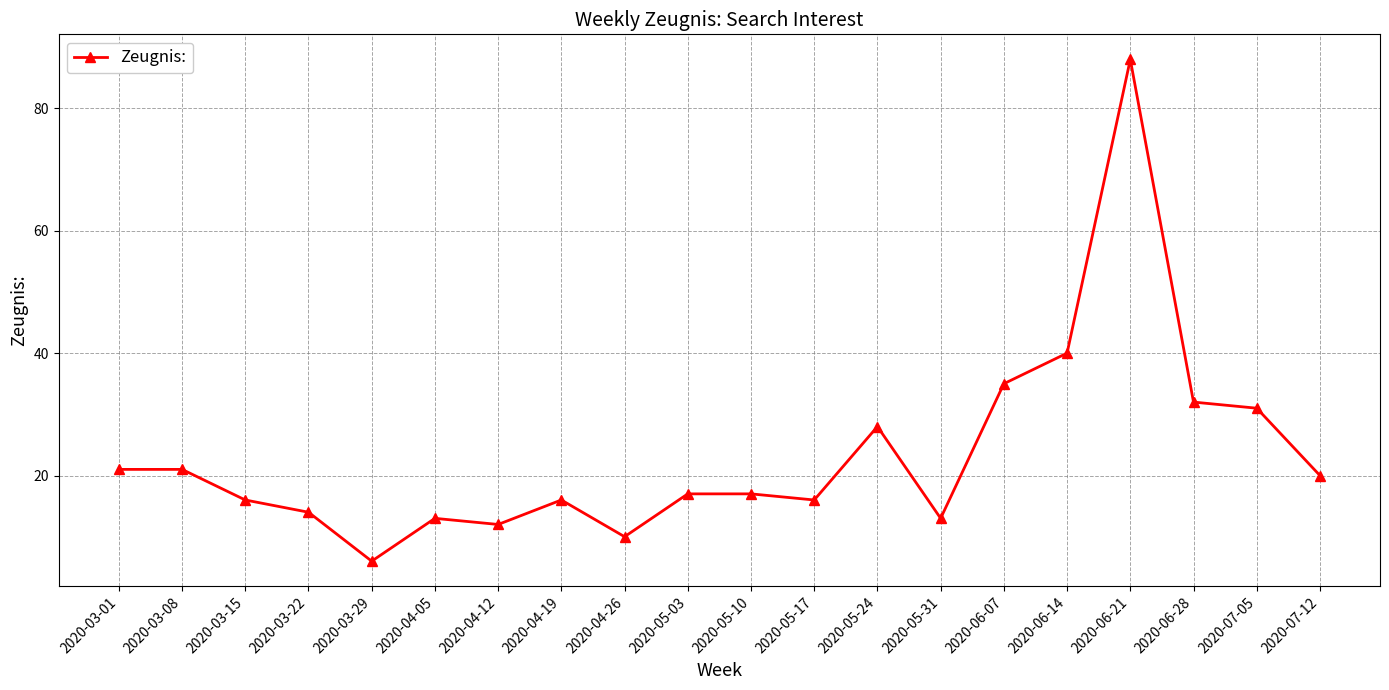

True or false: there are more than 0 points higher than both neighbors.

True